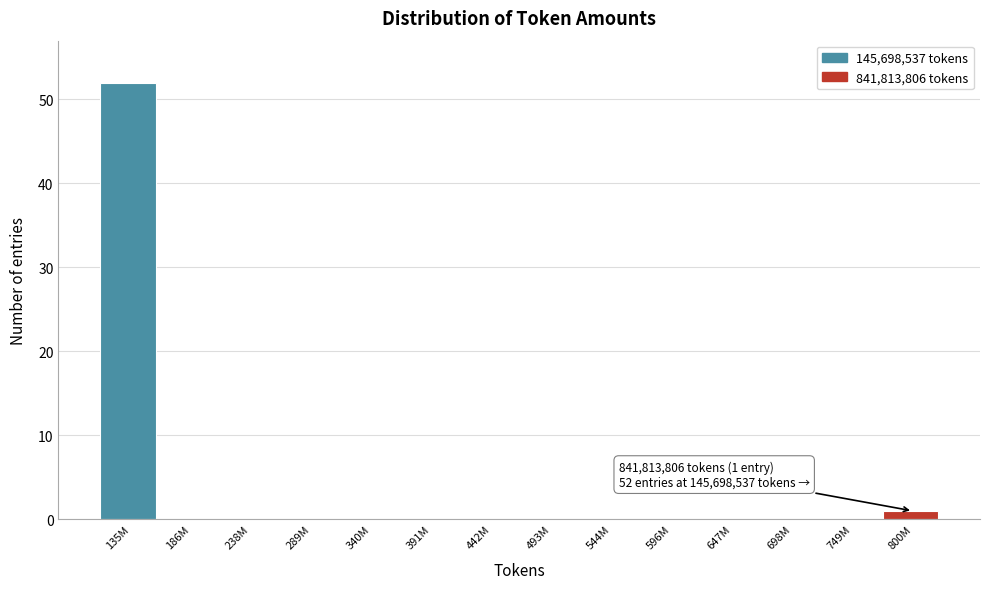

Reading left to right, what are all the values shown in this chart?

135M=52	186M=0	238M=0	289M=0	340M=0	391M=0	442M=0	493M=0	544M=0	596M=0	647M=0	698M=0	749M=0	800M=1